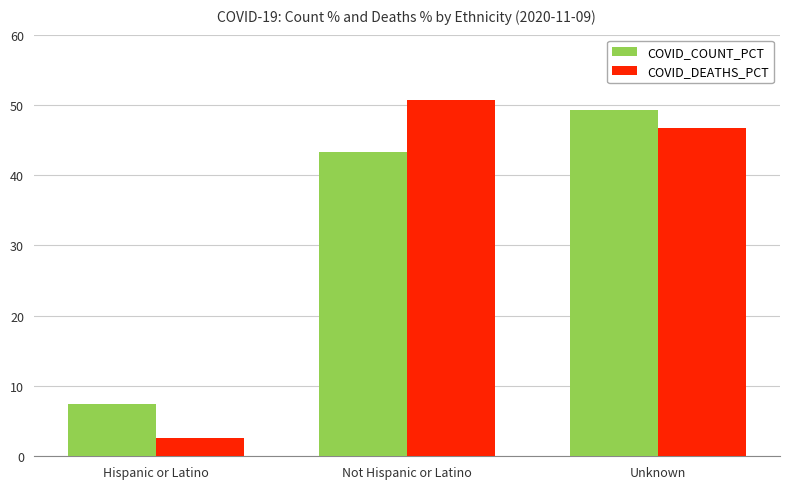

What is the sum of the COVID_COUNT_PCT values at Unknown and Not Hispanic or Latino?

92.5